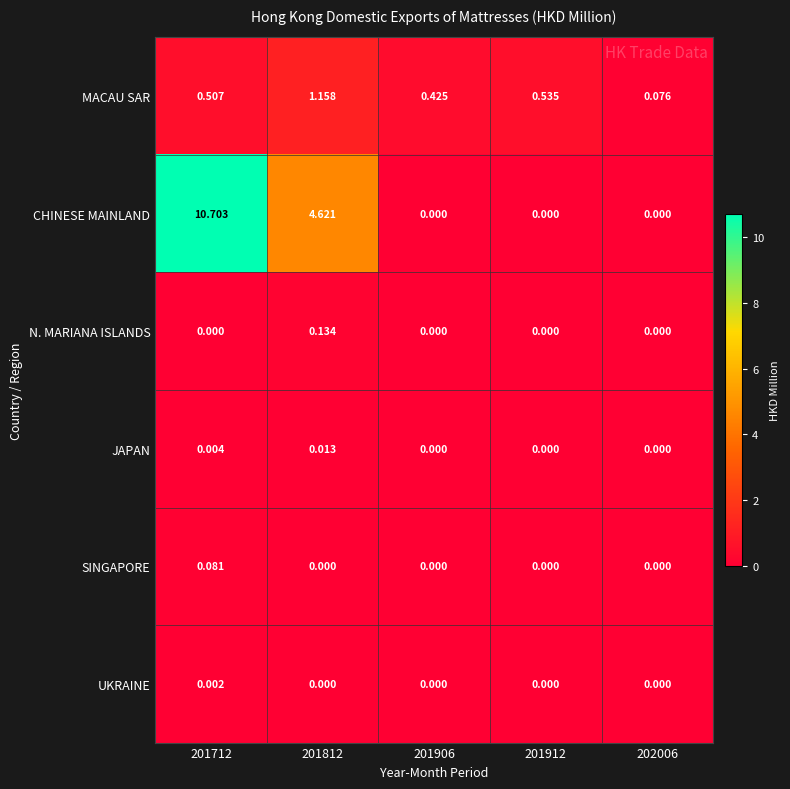

What is the difference between the highest and lowest values at 201812?

4.6